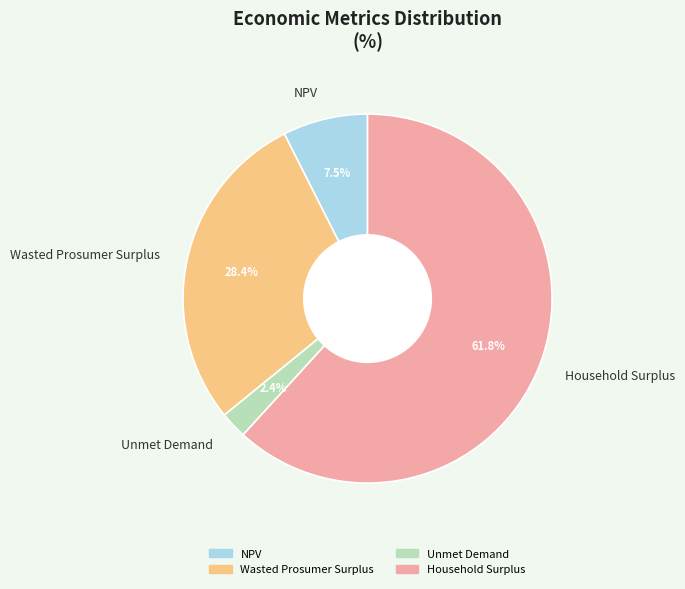

What is the smallest slice in the pie chart?

Unmet Demand